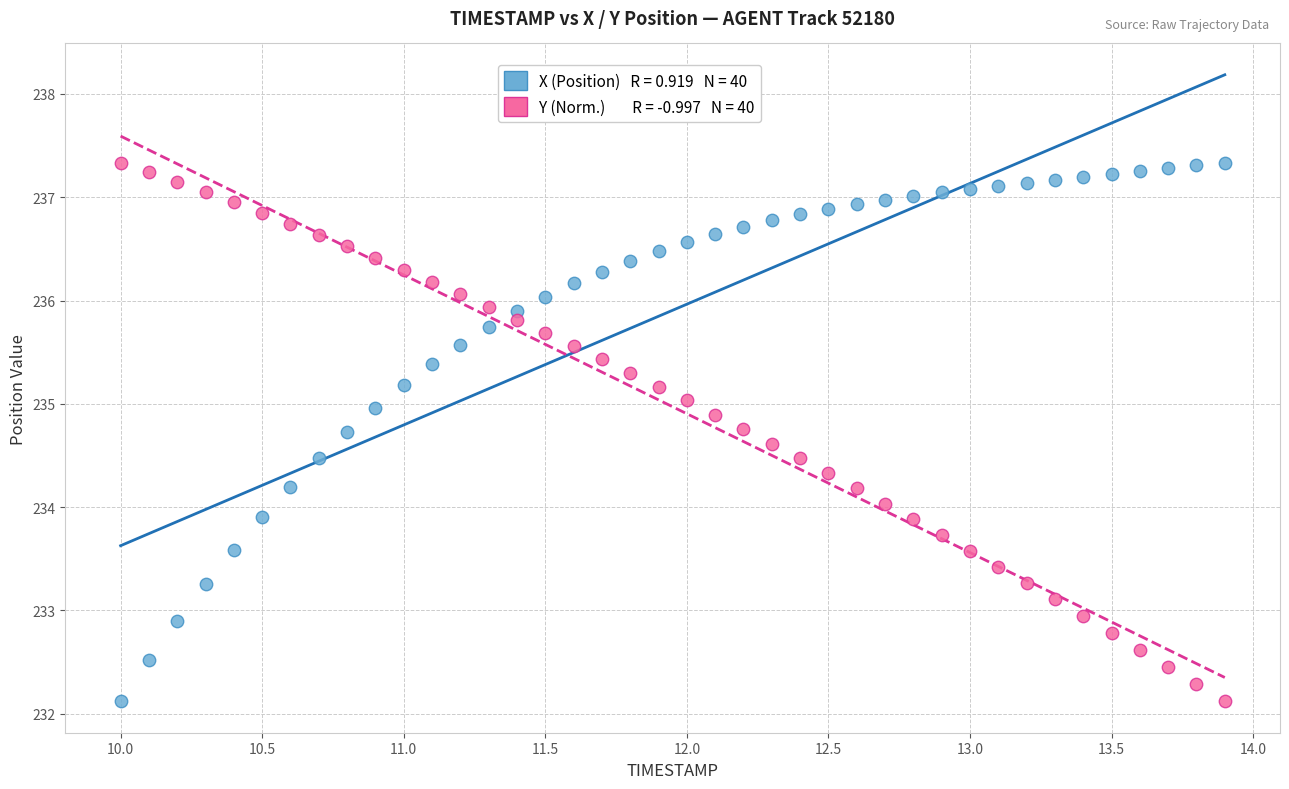

Across all data points, what is the range of X values (max minus min)?

3.9